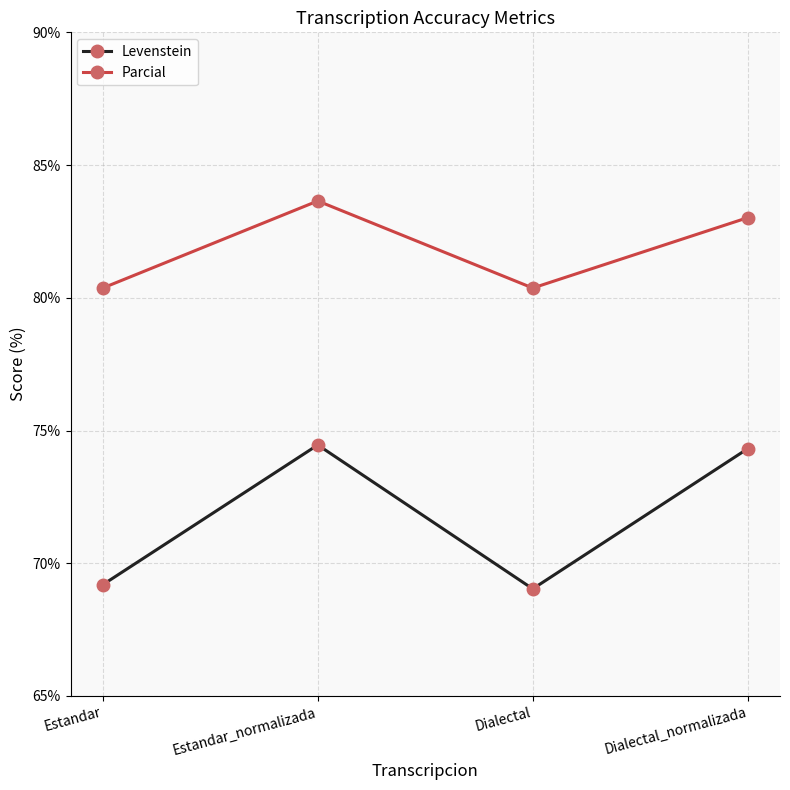

True or false: Levenstein and Parcial cross at least once.

False